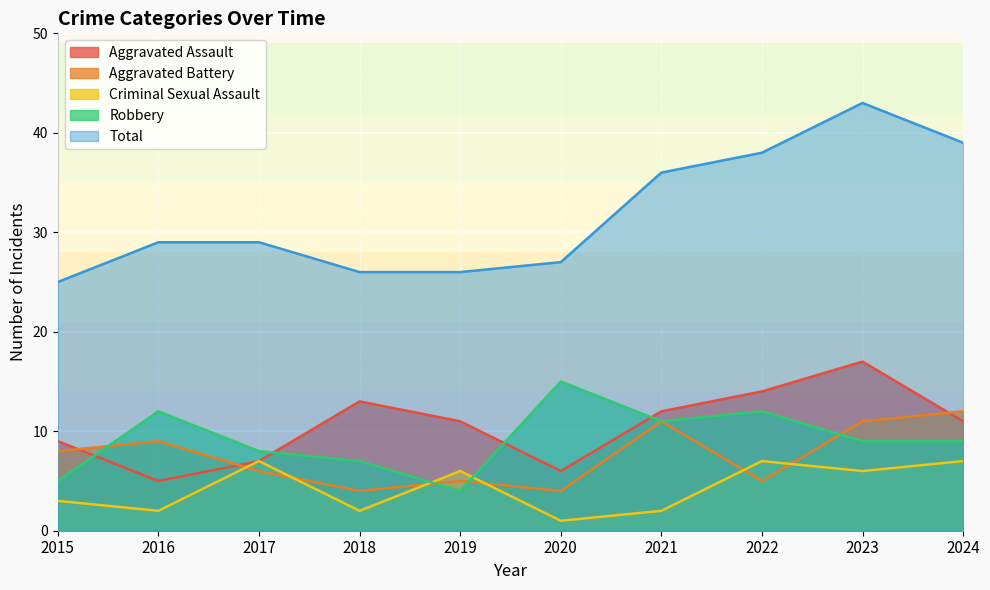

Reading left to right, transcribe all the data shown in this chart.

Aggravated Assault: 9	5	7	13	11	6	12	14	17	11
Aggravated Battery: 8	9	6	4	5	4	11	5	11	12
Criminal Sexual Assault: 3	2	7	2	6	1	2	7	6	7
Robbery: 5	12	8	7	4	15	11	12	9	9
Total: 25	29	29	26	26	27	36	38	43	39